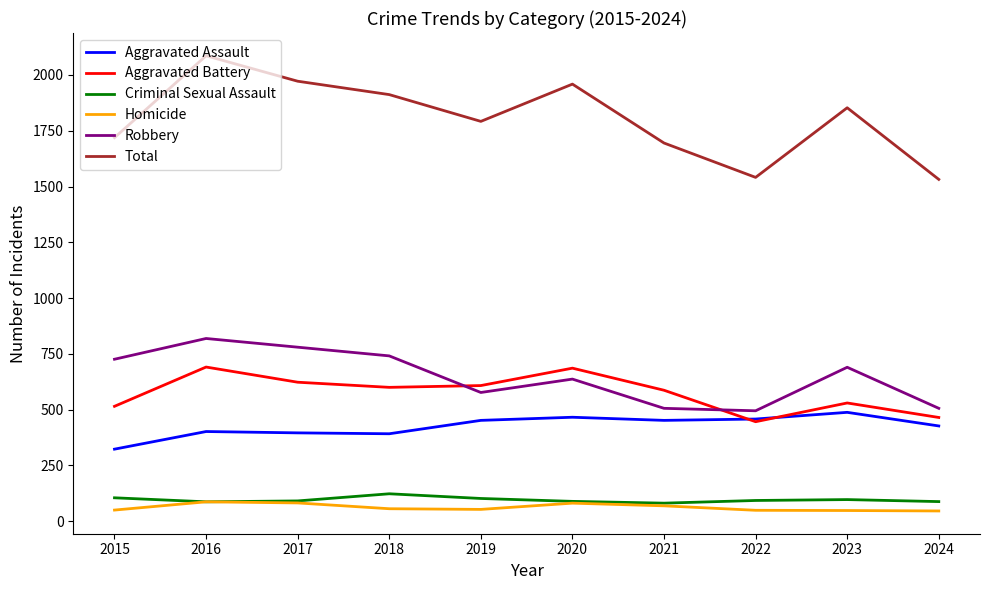

What is the approximate value of Homicide at 2022?

49